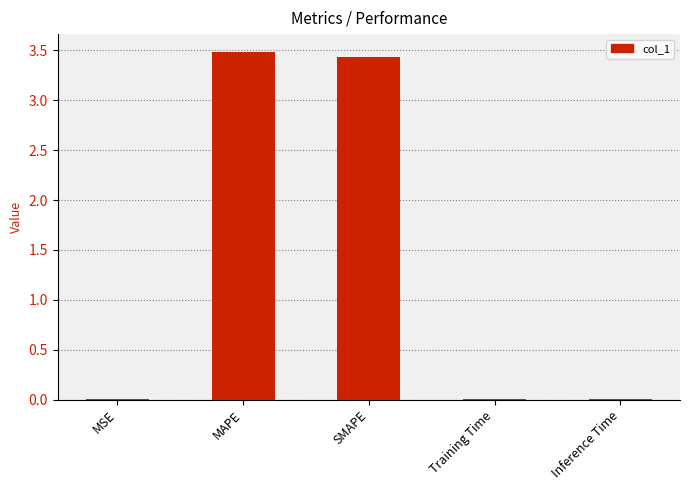

Which has a higher value, SMAPE or Training Time?

SMAPE